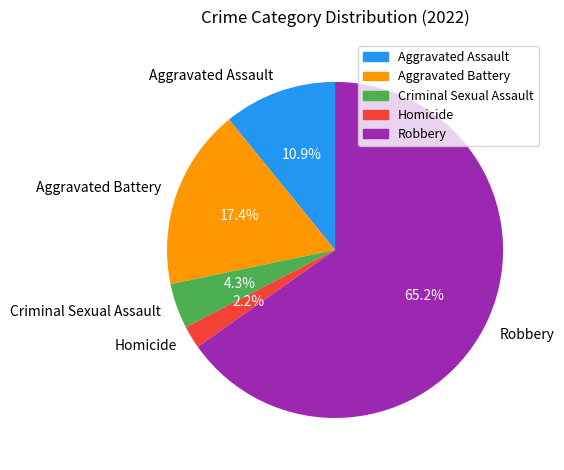

To the nearest percent, what is the combined percentage of Aggravated Battery and Aggravated Assault?

28%